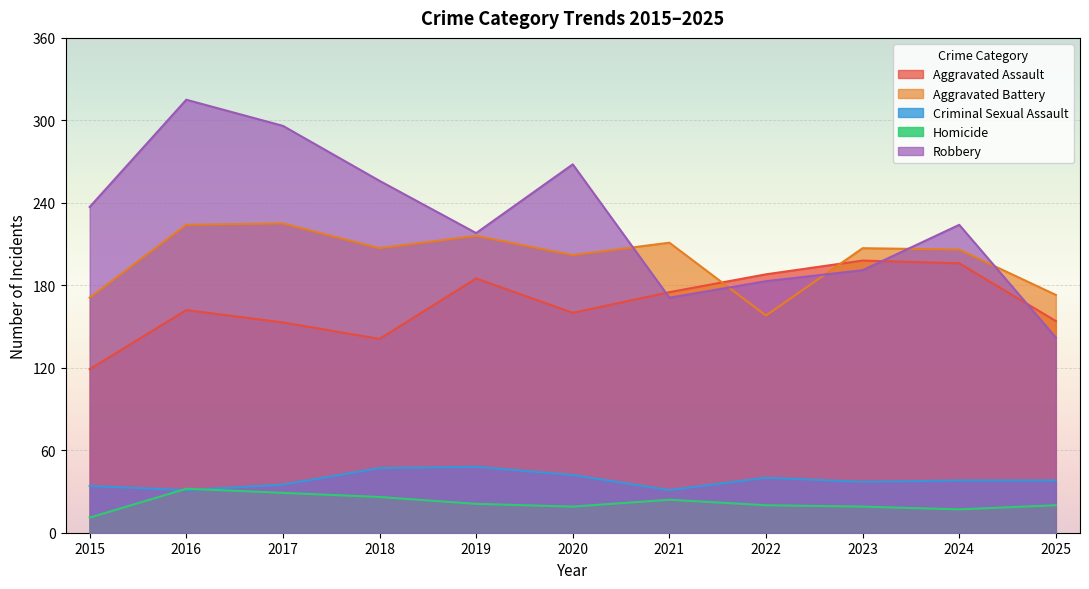

The value of Aggravated Assault at 2025 is 154. True or false?

True